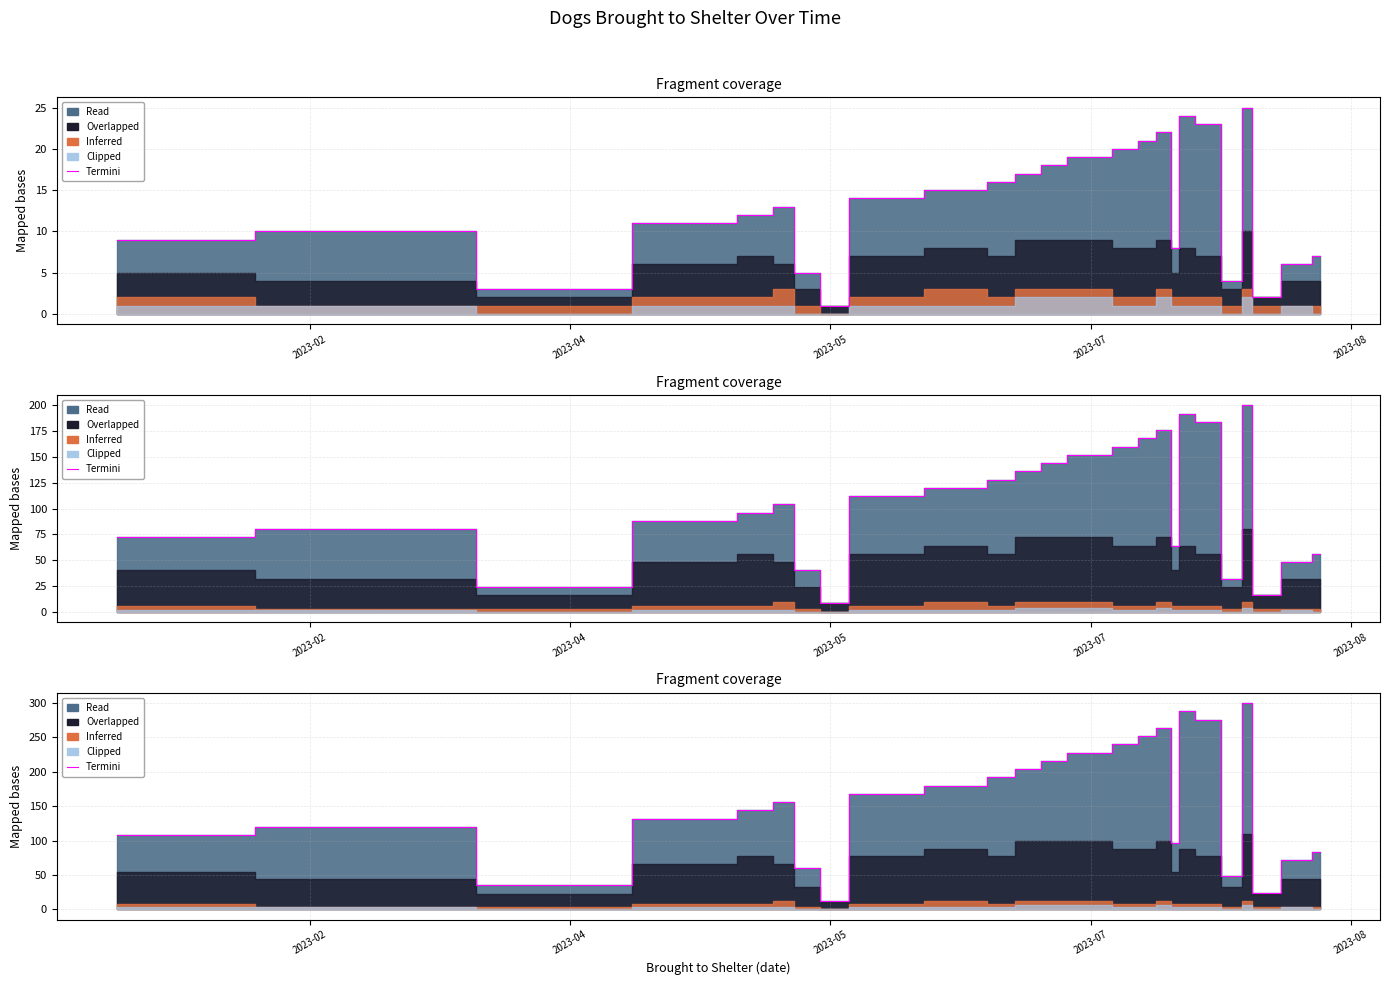

The chart shows a value of 228 at 2023-07. True or false?

True